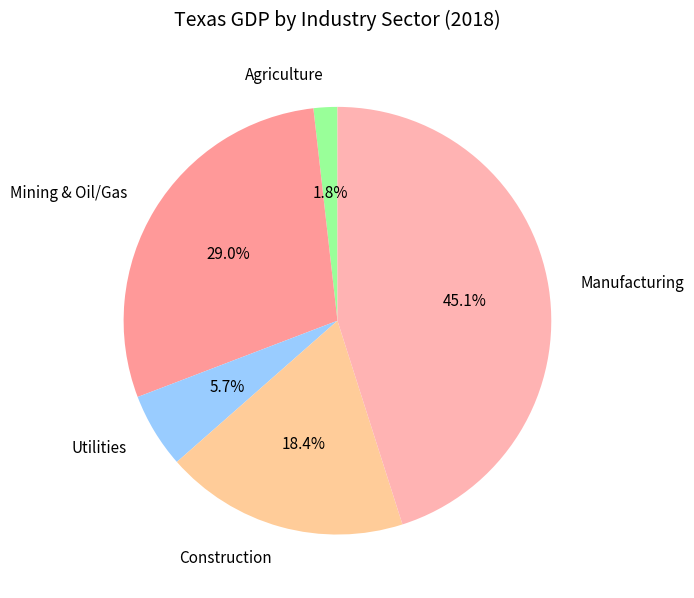

What is the smallest slice in the pie chart?

Agriculture